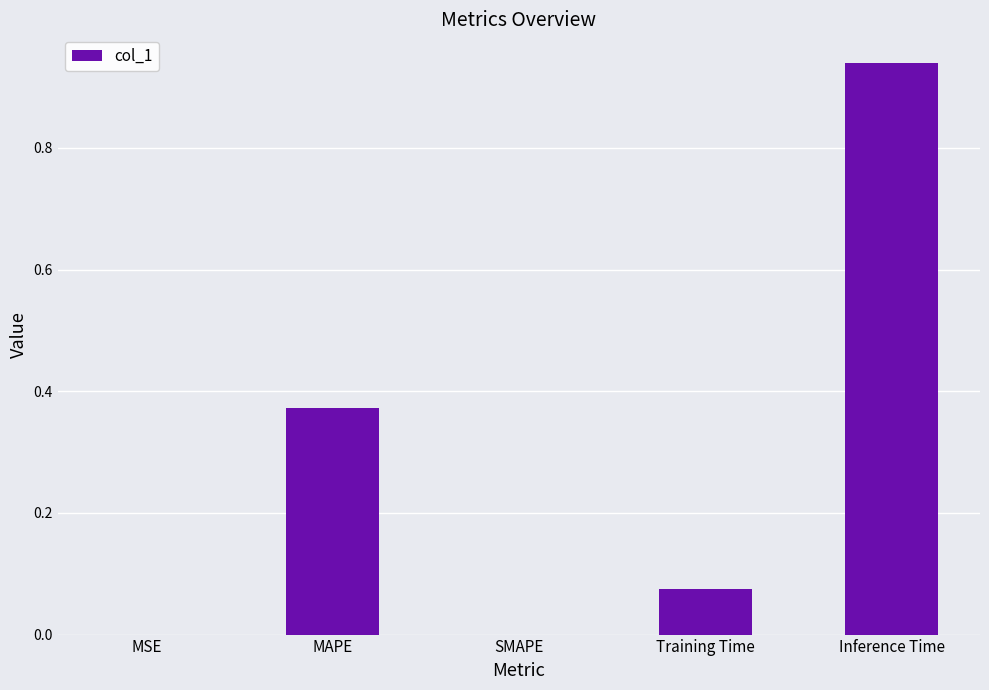

True or false: the data shows 0.4 at Inference Time.

False